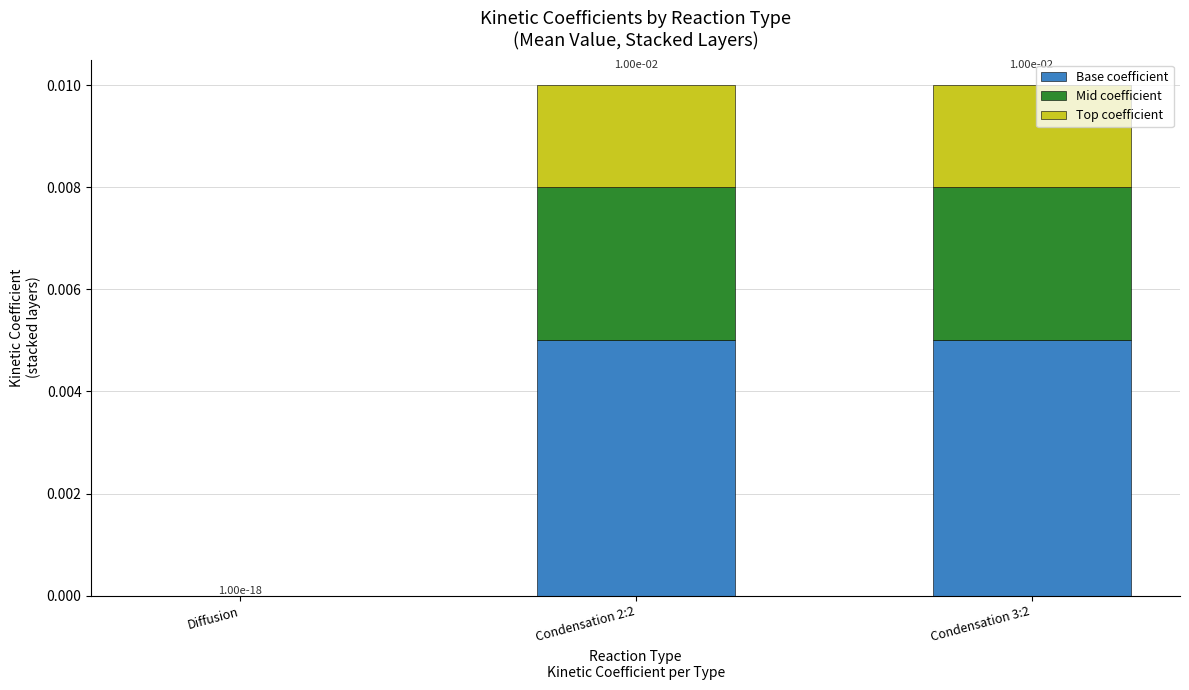

The Base coefficient series shows 0.0 at Condensation 2:2. True or false?

True